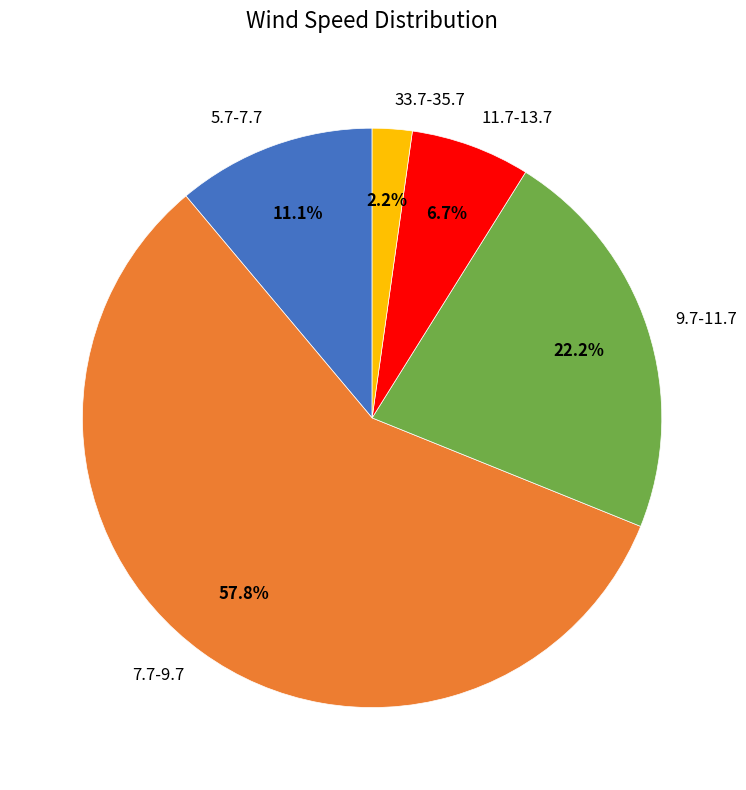

How many segments does this pie chart have?

5